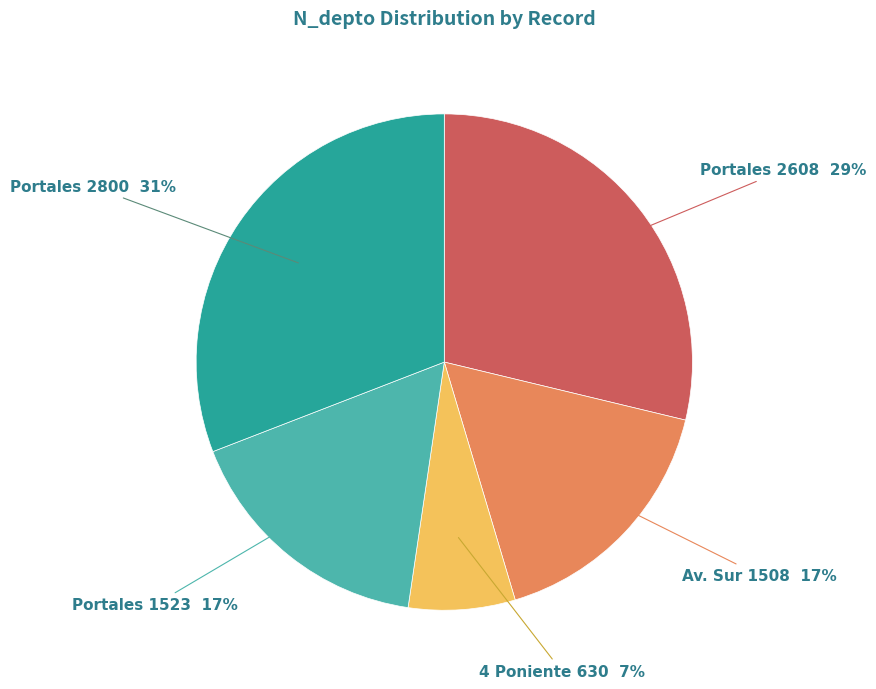

Which slice is the smallest?

4 Poniente 630